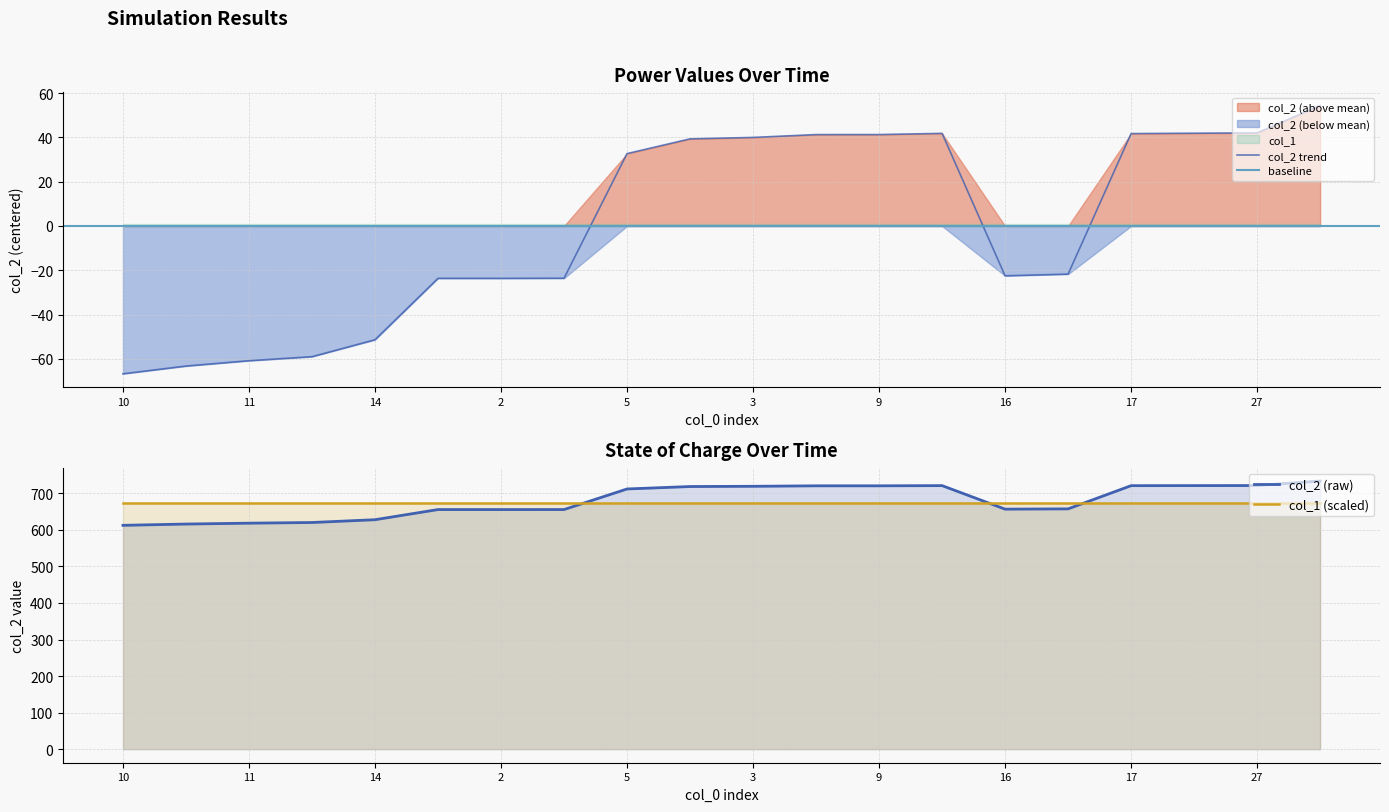

Is it true that the value at 13 is -23.6?

True